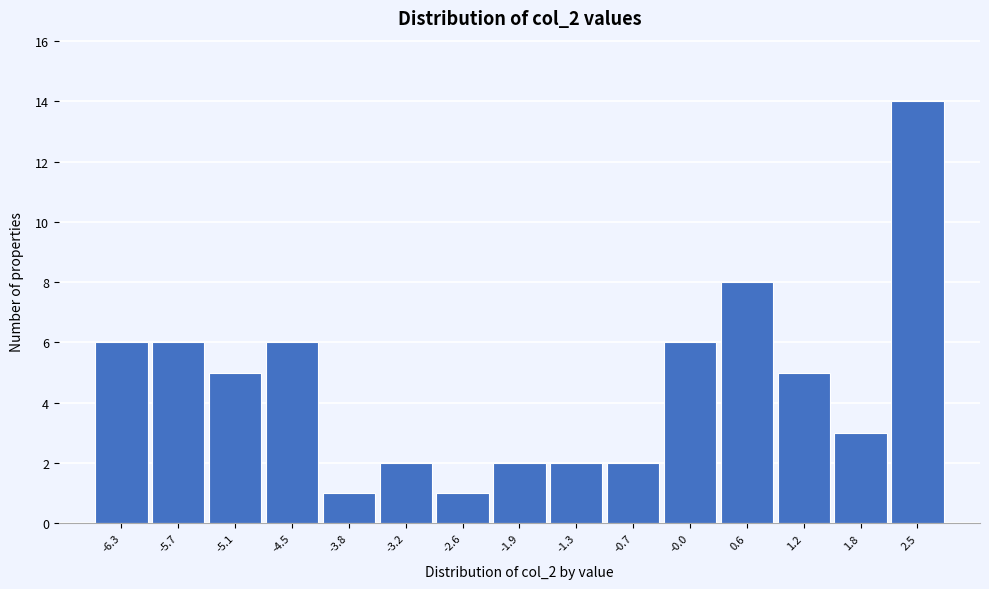

Reading left to right, list all the values displayed in this chart.

-6.3=6	-5.7=6	-5.1=5	-4.5=6	-3.8=1	-3.2=2	-2.6=1	-1.9=2	-1.3=2	-0.7=2	-0.0=6	0.6=8	1.2=5	1.8=3	2.5=14